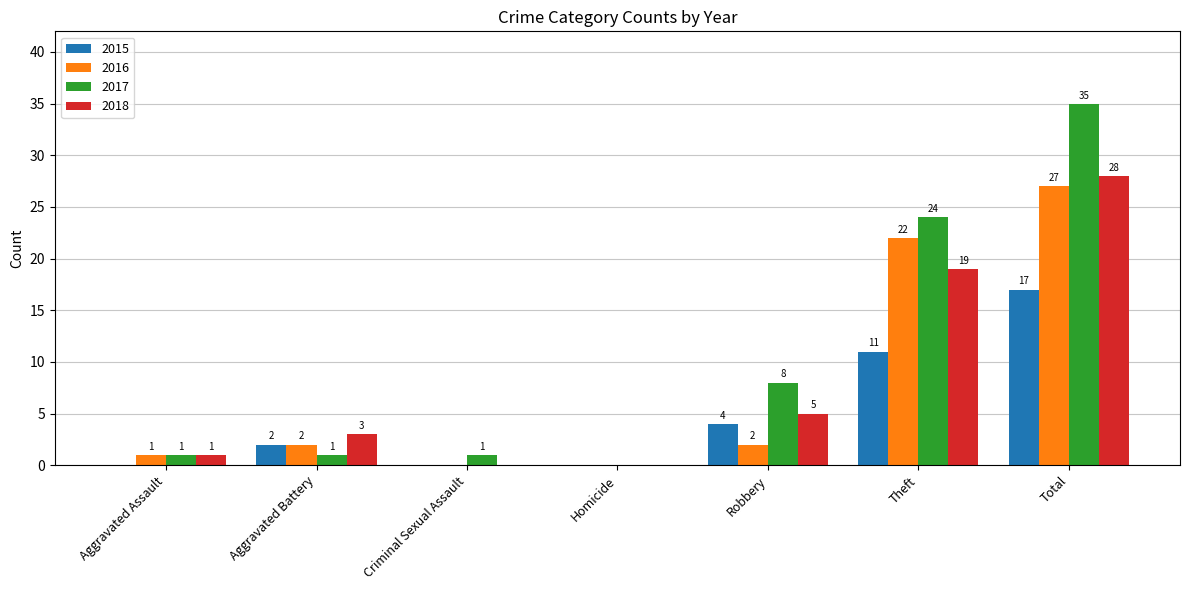

Are the bars horizontal?

No